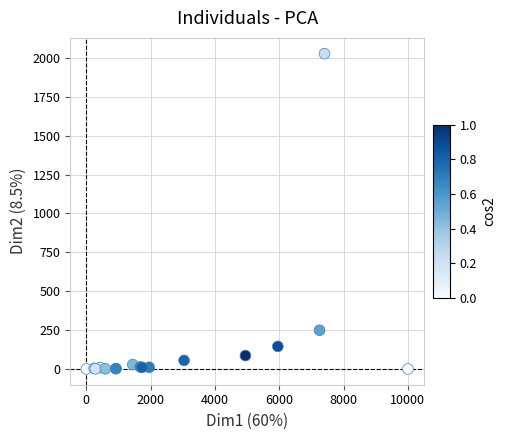

What Y value in the scatter plot is closest to 1014?

249